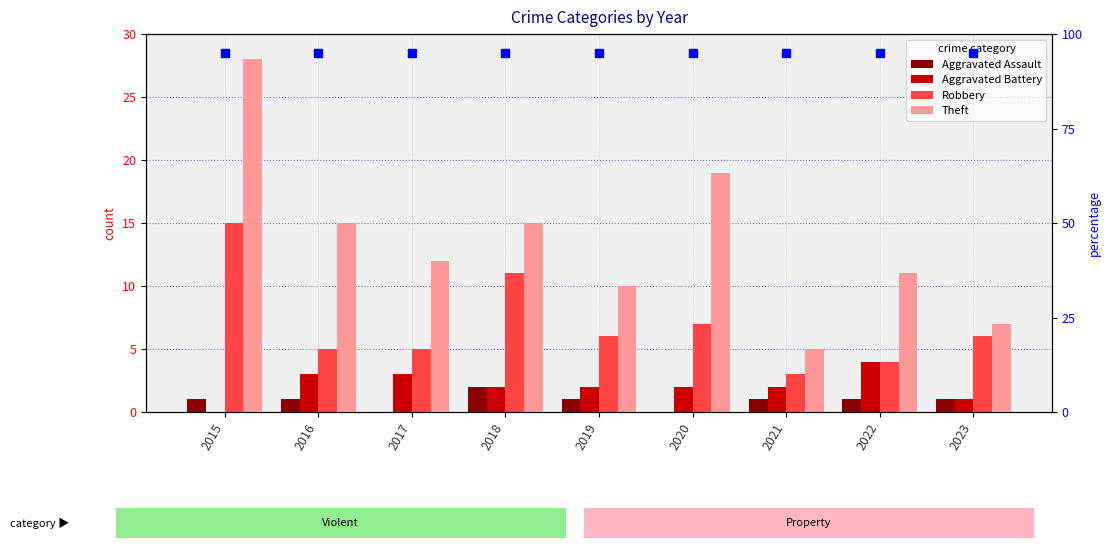

How many data points in Robbery are above 6?

3